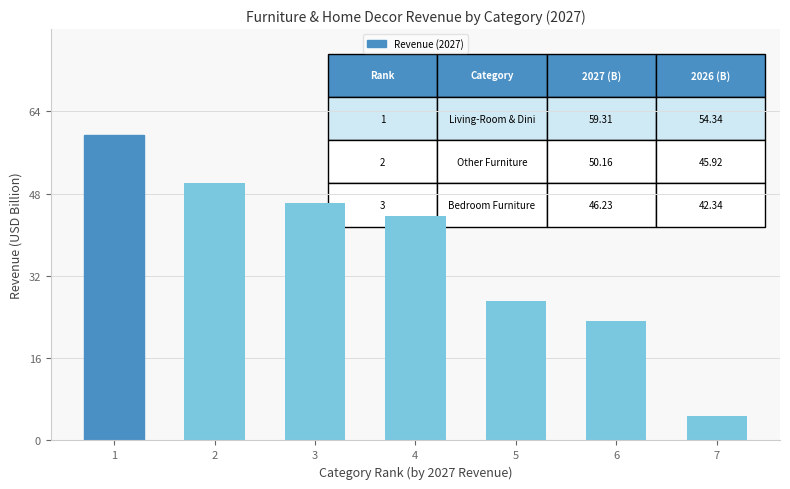

Between 5 and 1, which is larger?

1